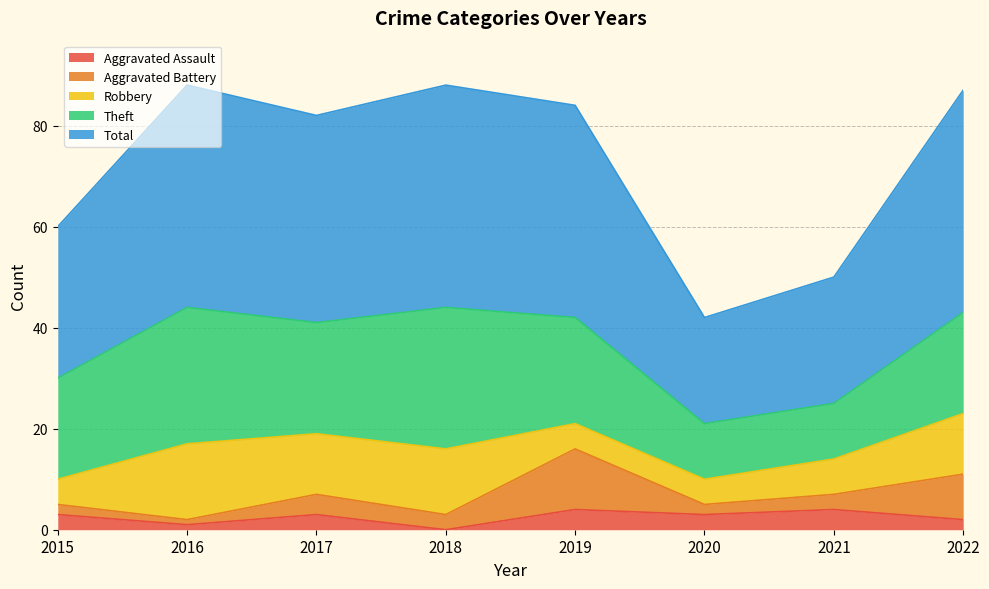

How many lines are shown in the chart?

5